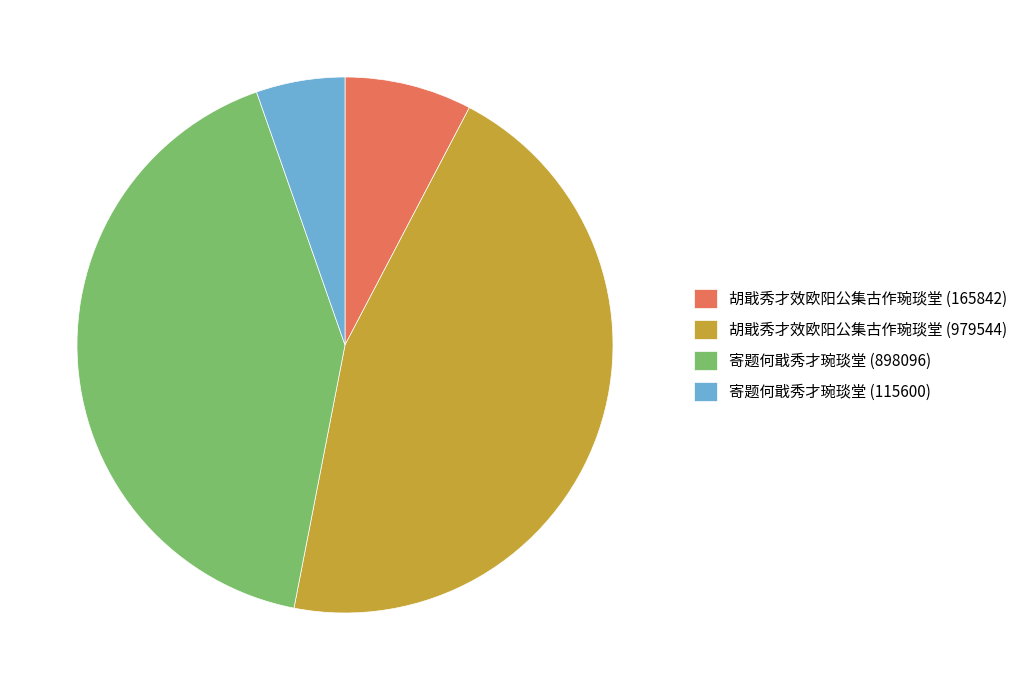

Rank the categories by value from highest to lowest.

胡戢秀才效欧阳公集古作琬琰堂 (979544), 寄题何戢秀才琬琰堂 (898096), 胡戢秀才效欧阳公集古作琬琰堂 (165842), 寄题何戢秀才琬琰堂 (115600)